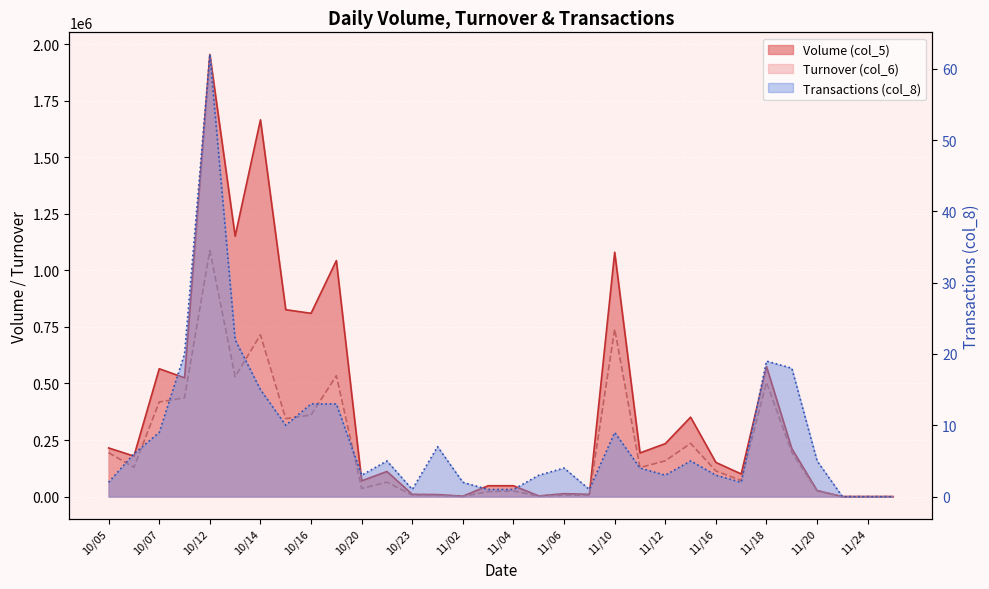

Count the number of categories in the chart.

32